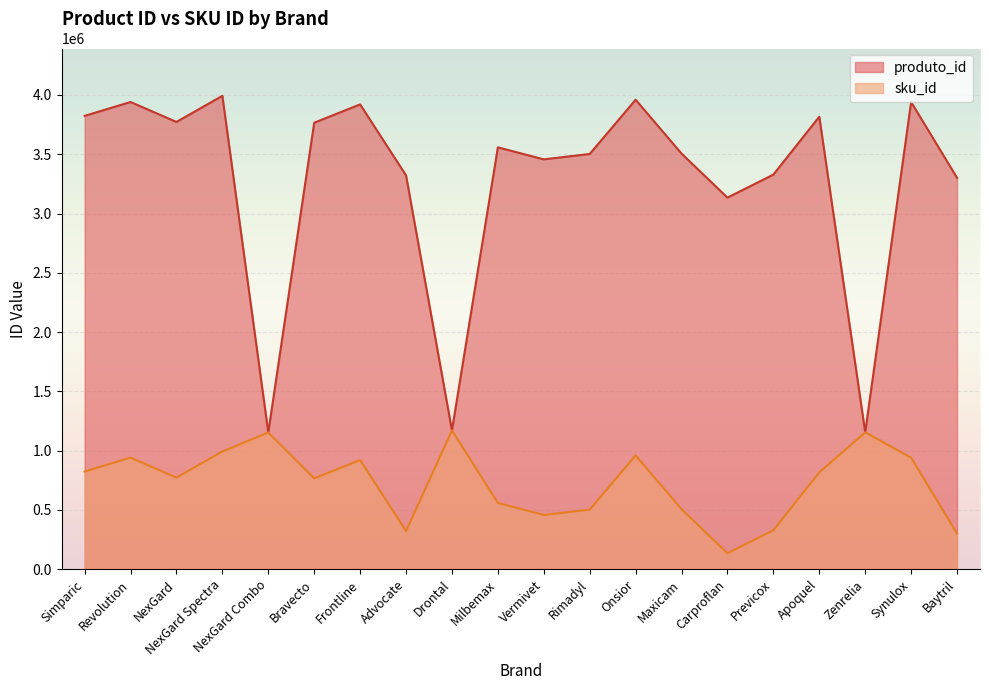

True or false: produto_id and sku_id cross at least once.

False